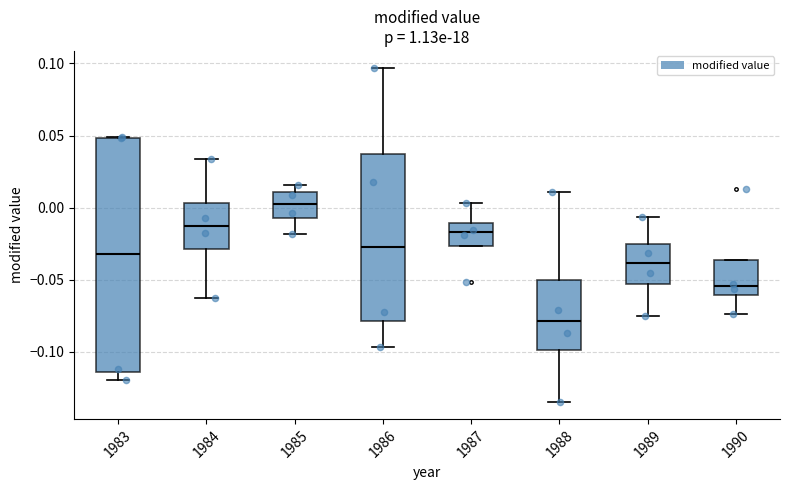

Comparing the boxes themselves (not the whiskers), which one is the tallest?

1983